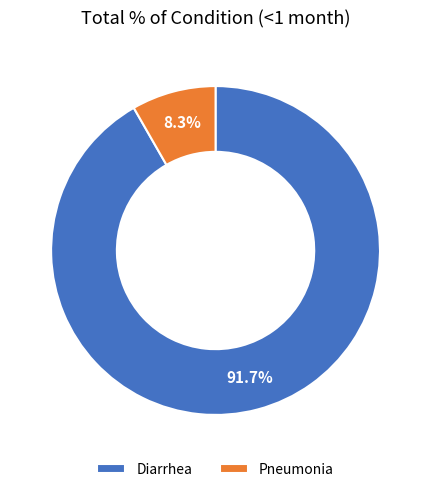

What percentage do Pneumonia and Diarrhea together represent?

100.0%